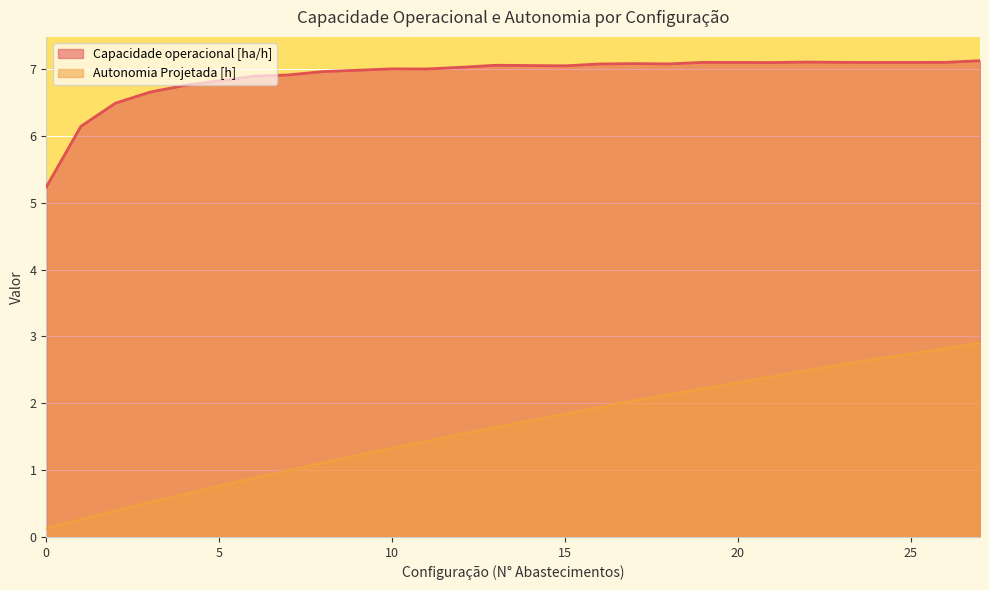

What is the highest value of the Autonomia Projetada [h] series?

2.9